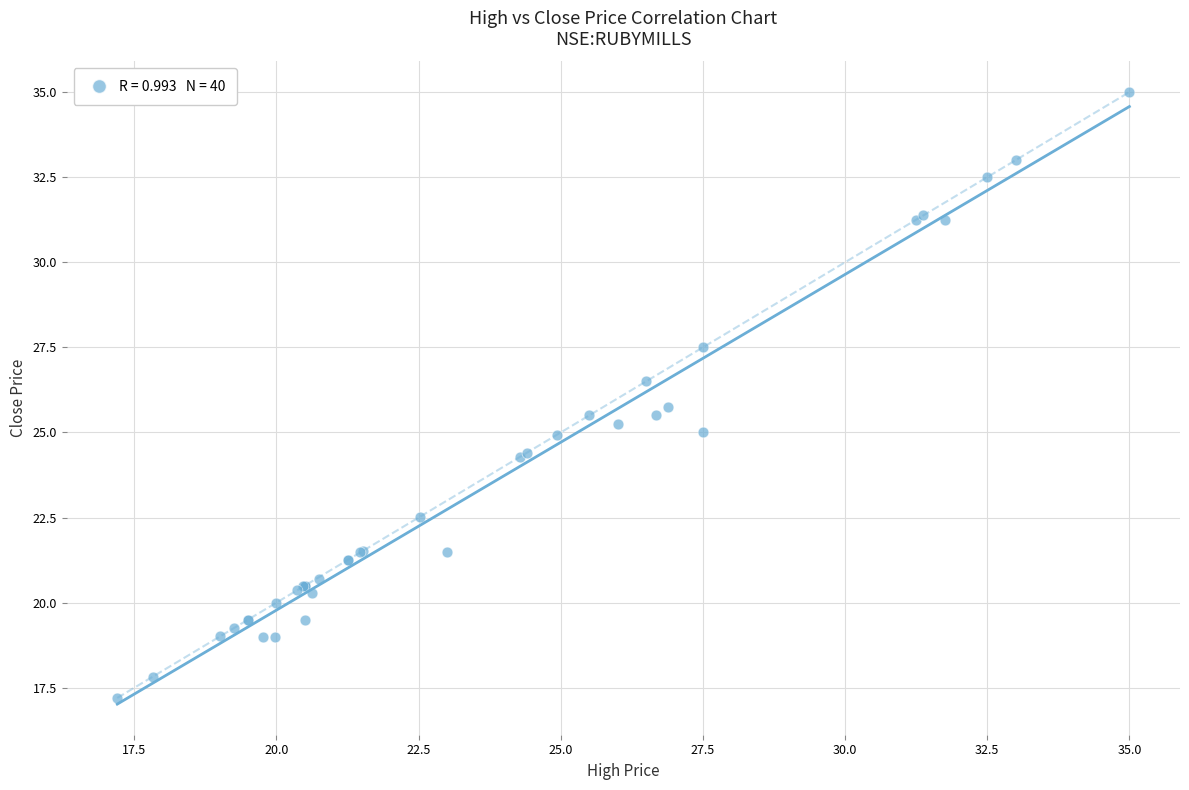

What Y value in the scatter plot is closest to 26?

25.8